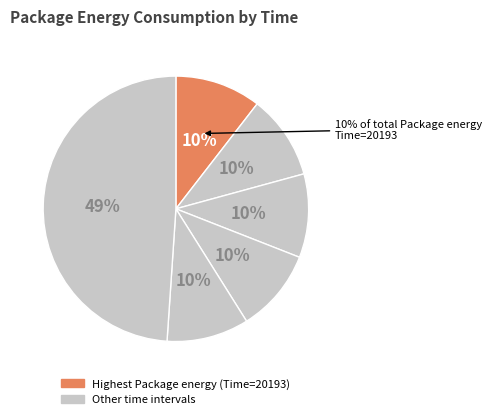

Is 20056 the majority of the pie?

No